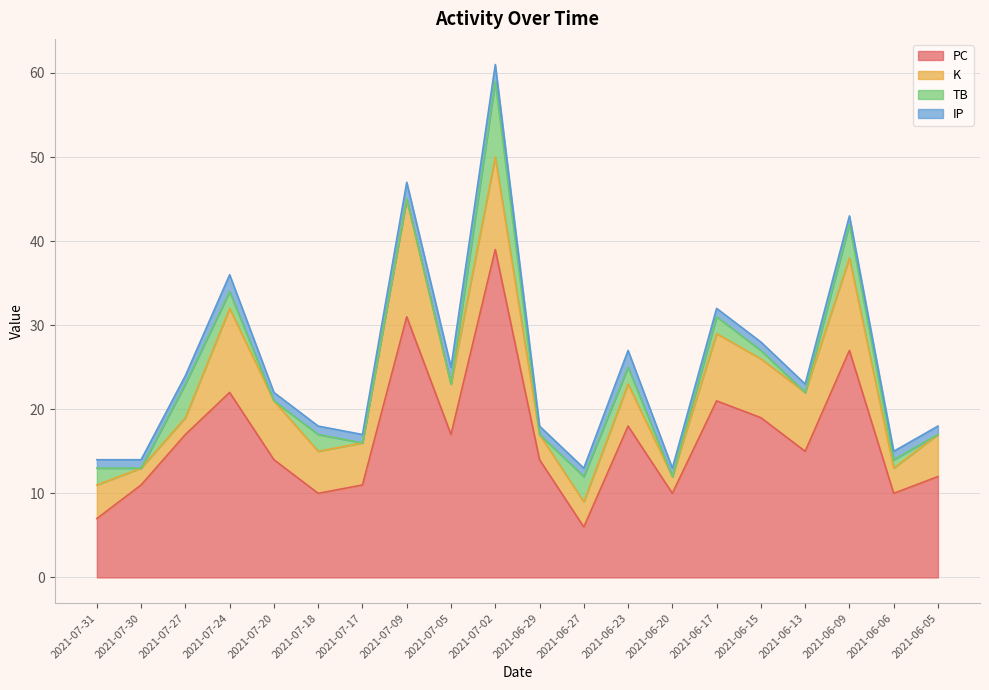

Count the number of categories in the chart.

20